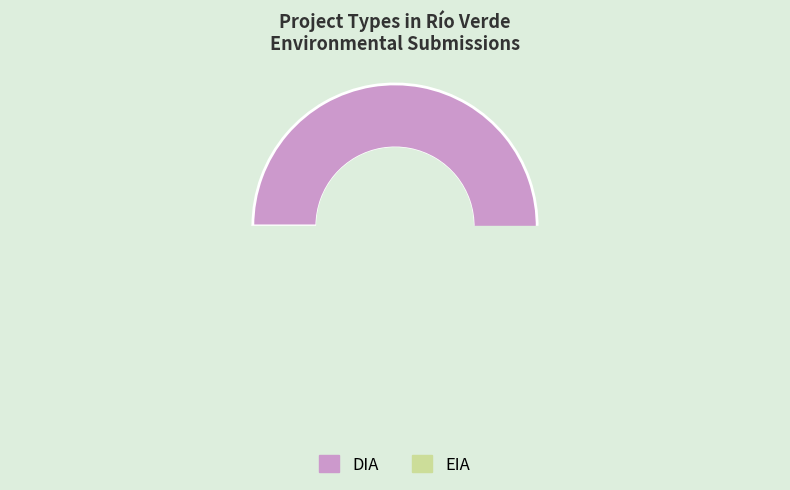

Does any single category account for the majority?

Yes